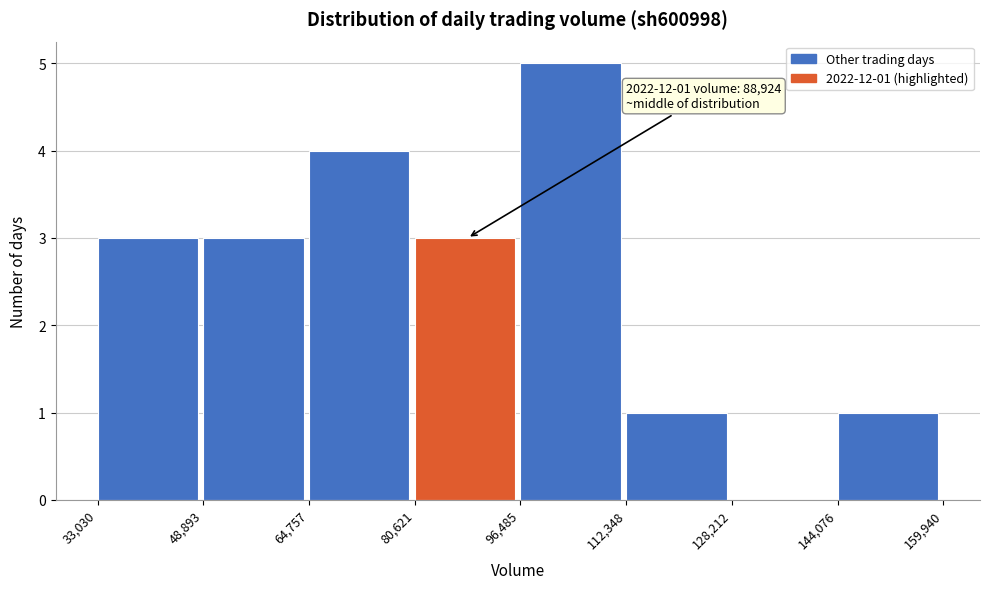

Which range on the x-axis has the tallest bar?

96,485 to 112,348